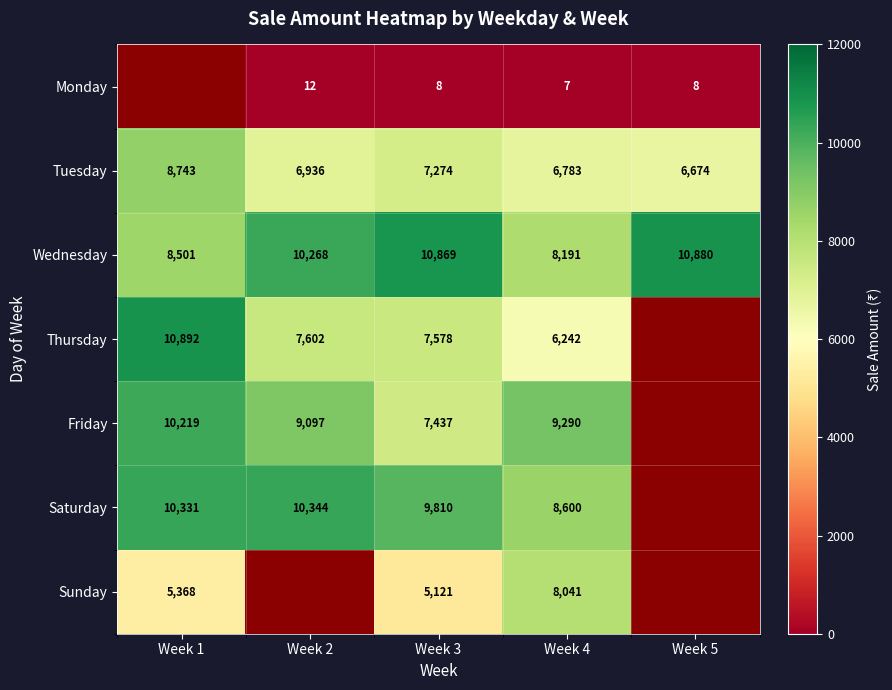

Which category has the lowest value in the Wednesday series?

Week 4